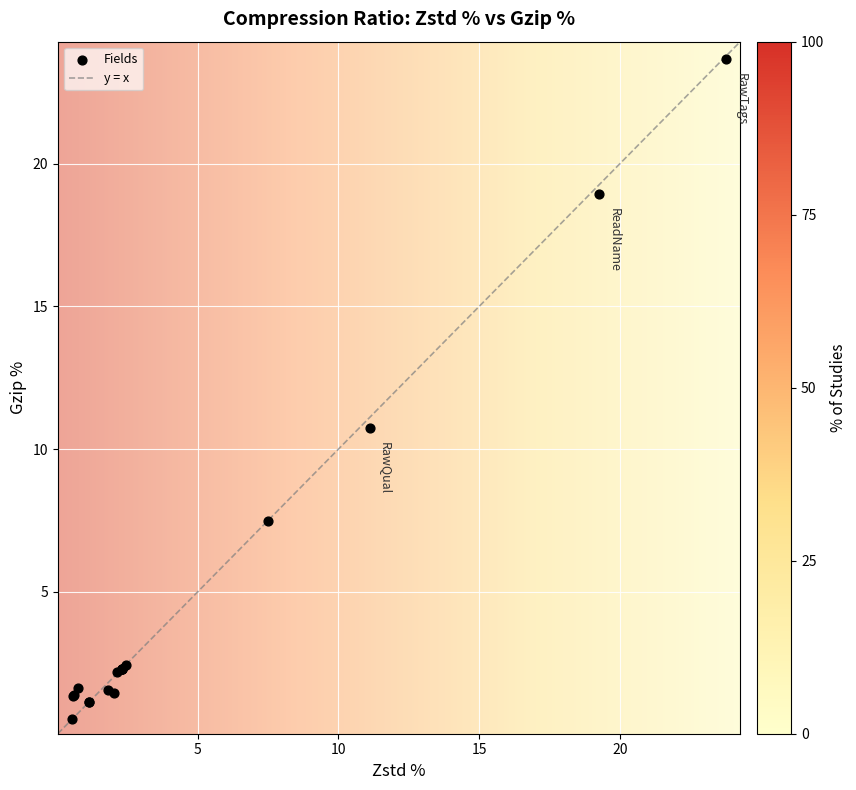

What Y value in the scatter plot is closest to 12?

10.7